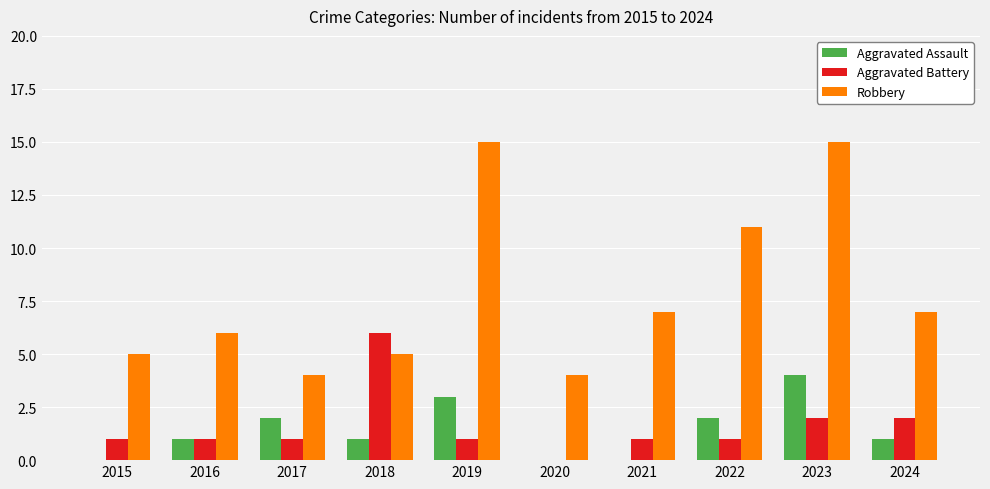

The Aggravated Assault series shows 0 at 2015. True or false?

True